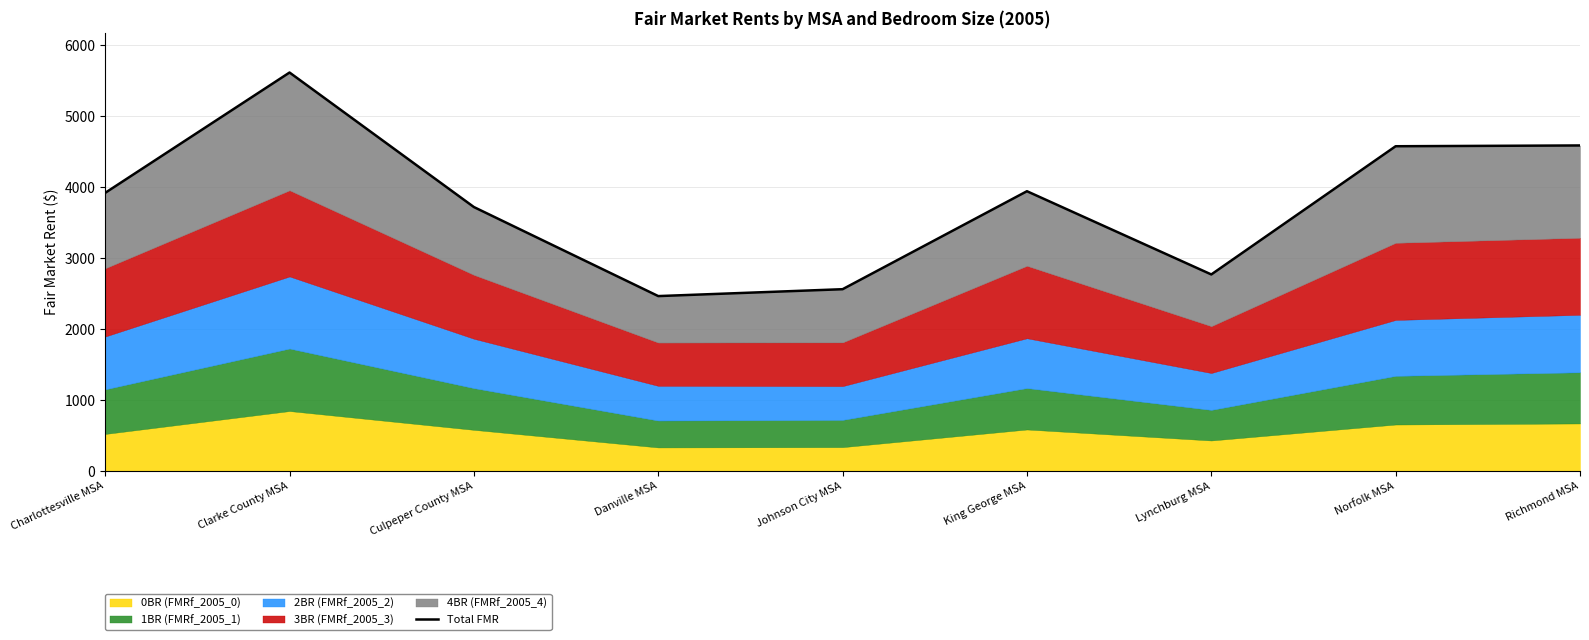

How many data points are less than 3918?

4